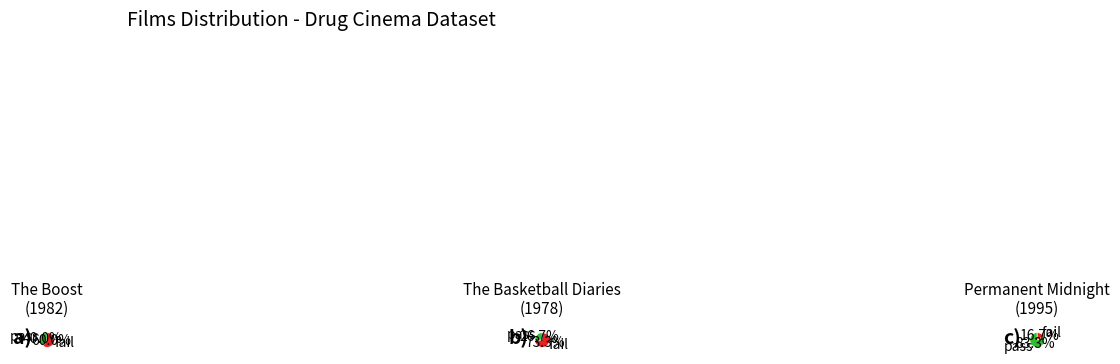

What is the largest slice in the pie chart?

Permanent Midnight